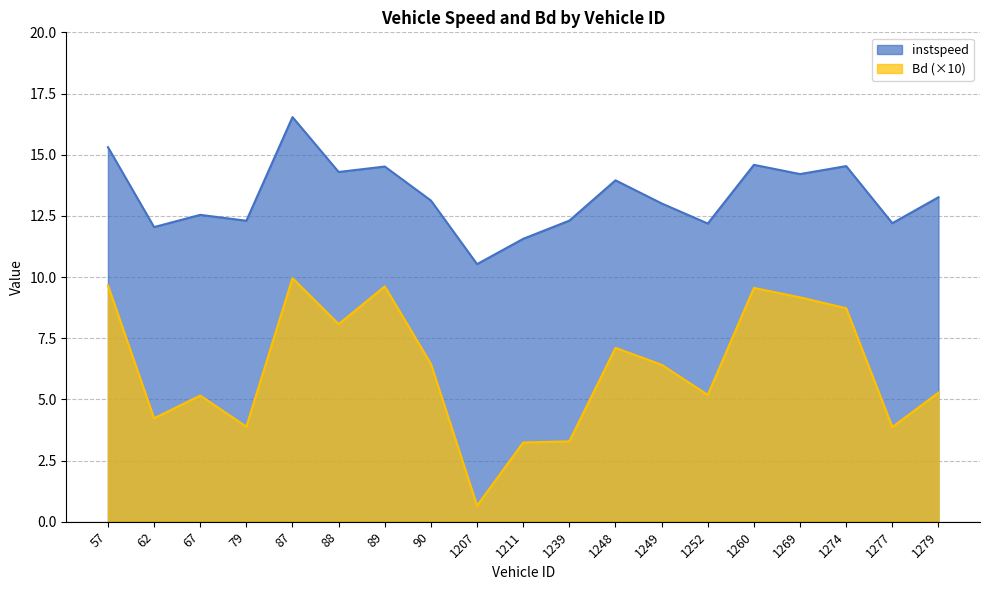

What is the spread (max minus min) of values at 62?

7.8